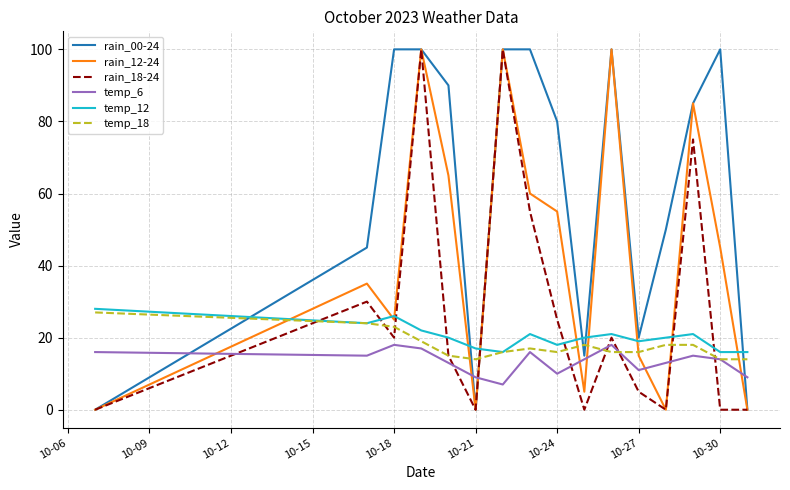

What is the greatest value displayed?

100